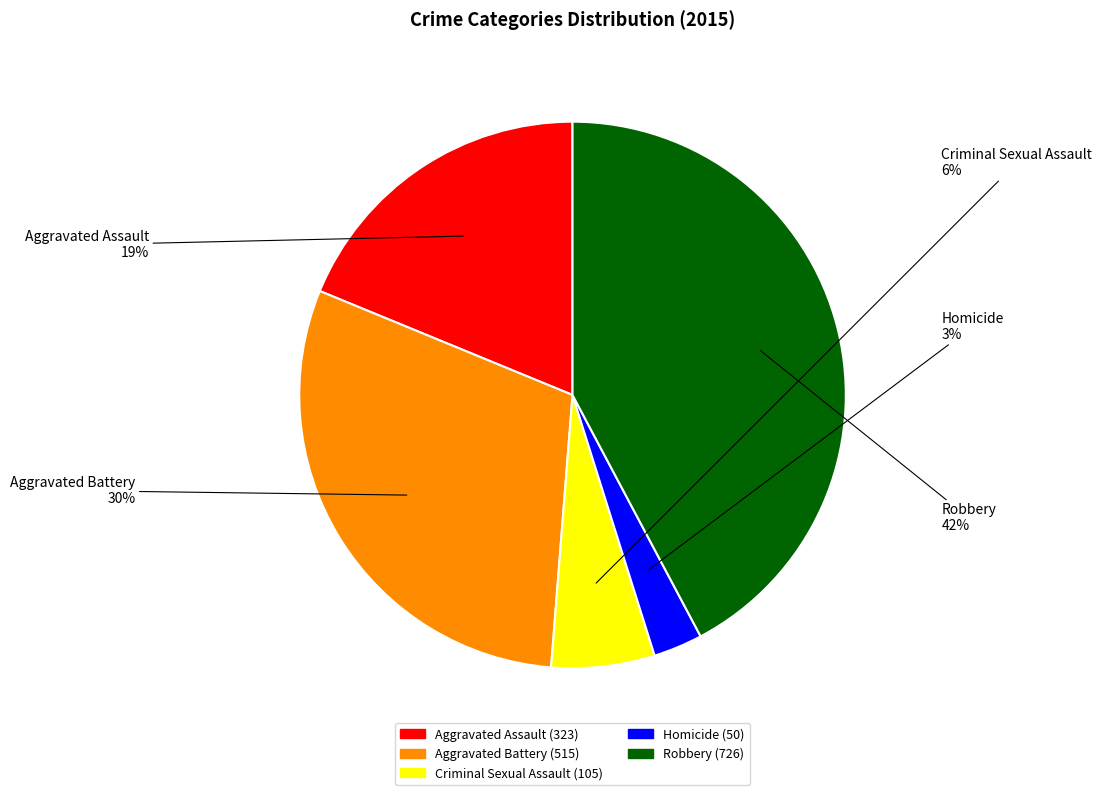

True or false: Robbery accounts for 42% of the total.

True